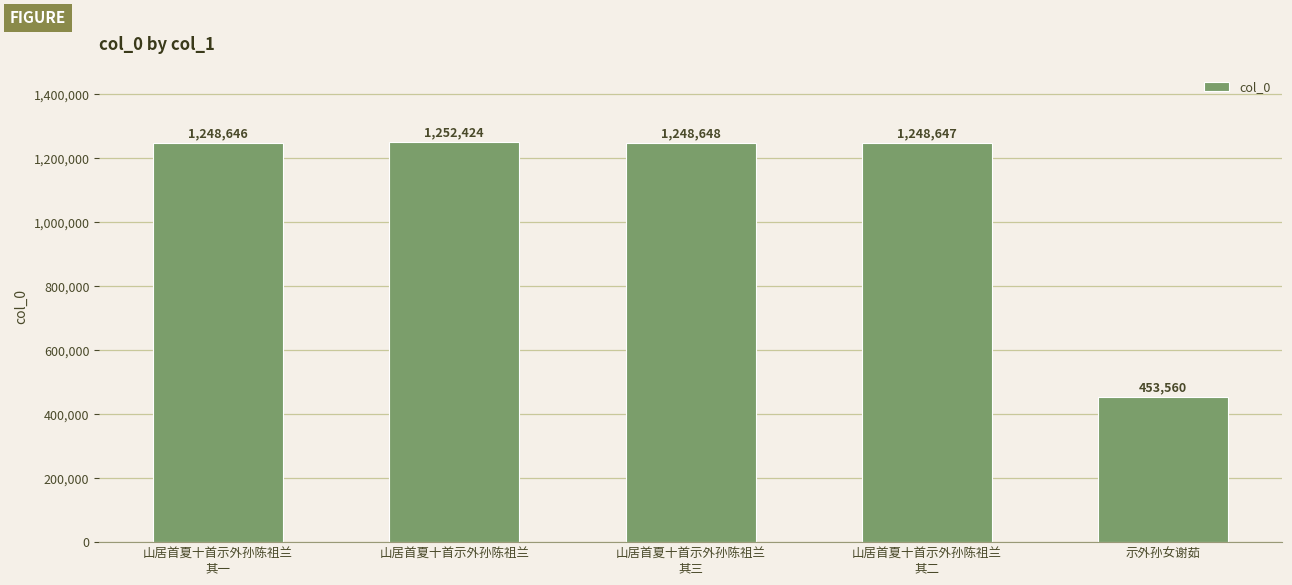

What is the smallest value displayed?

453560